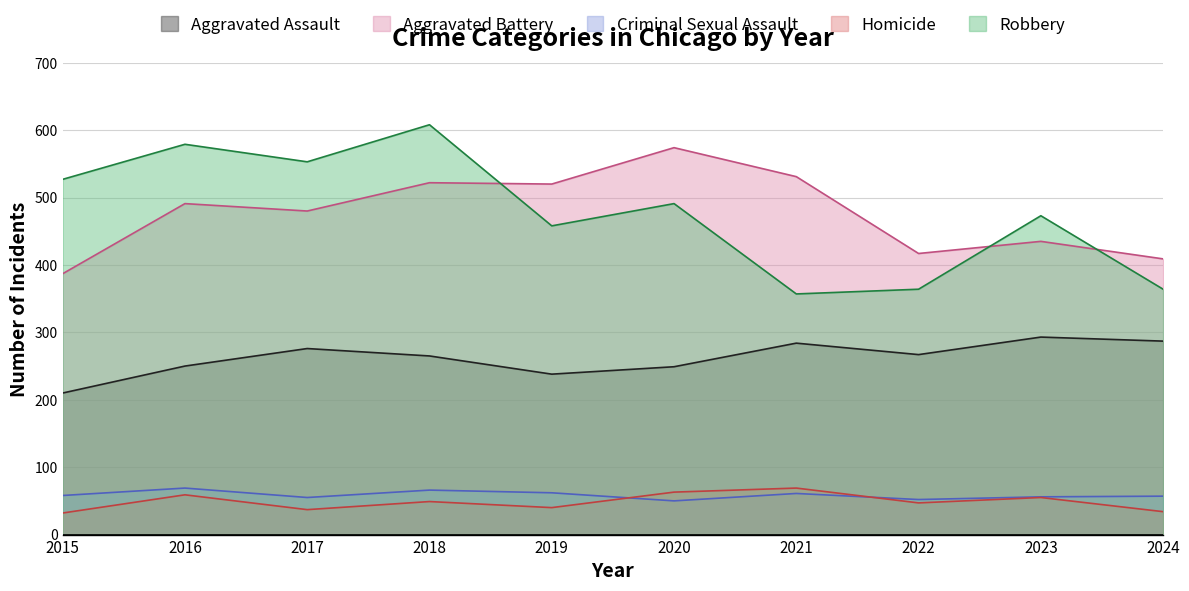

What is the difference between the second highest and minimum values in the Criminal Sexual Assault series?

16